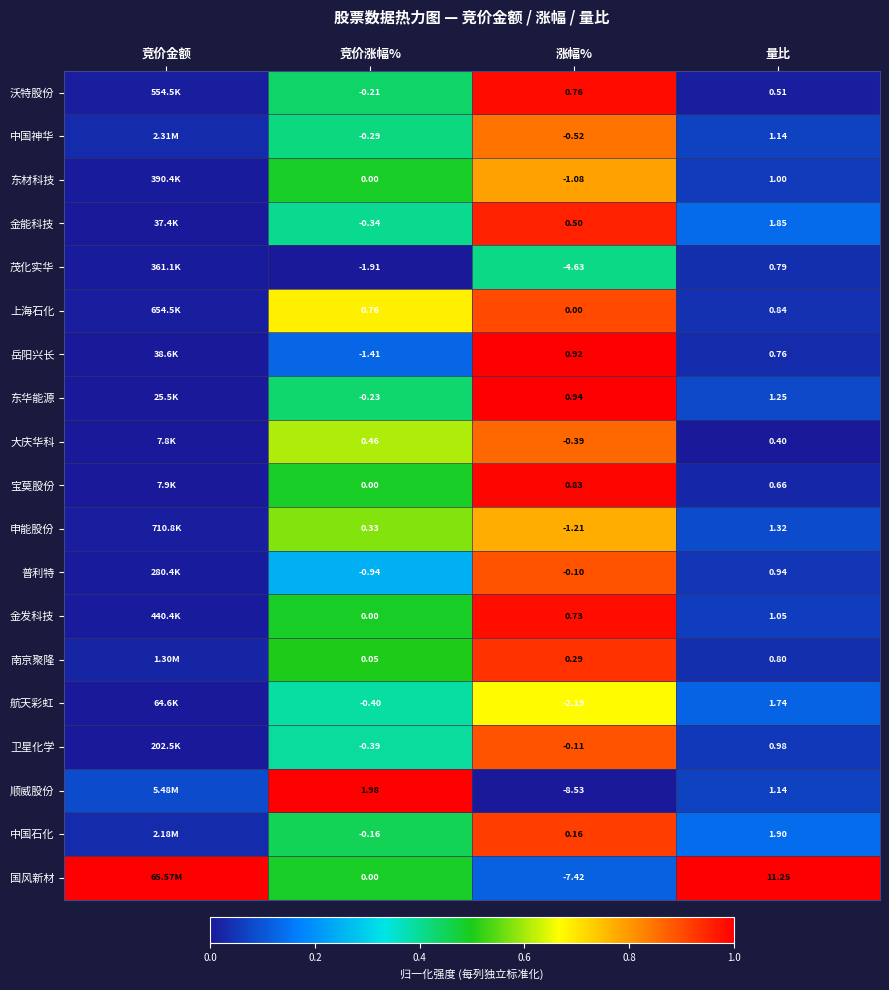

At 涨幅%, list the series in order from smallest to largest.

顺威股份, 国风新材, 茂化实华, 航天彩虹, 申能股份, 东材科技, 中国神华, 大庆华科, 卫星化学, 普利特, 上海石化, 中国石化, 南京聚隆, 金能科技, 金发科技, 沃特股份, 宝莫股份, 岳阳兴长, 东华能源